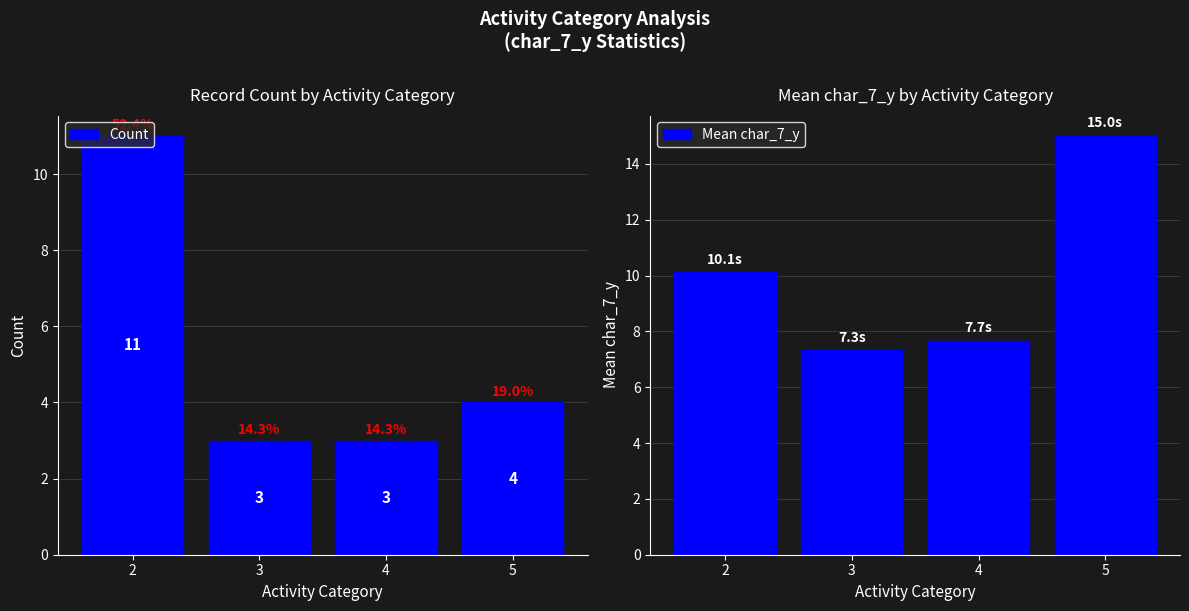

At 2, list the series in order from smallest to largest.

Mean char_7_y, Count